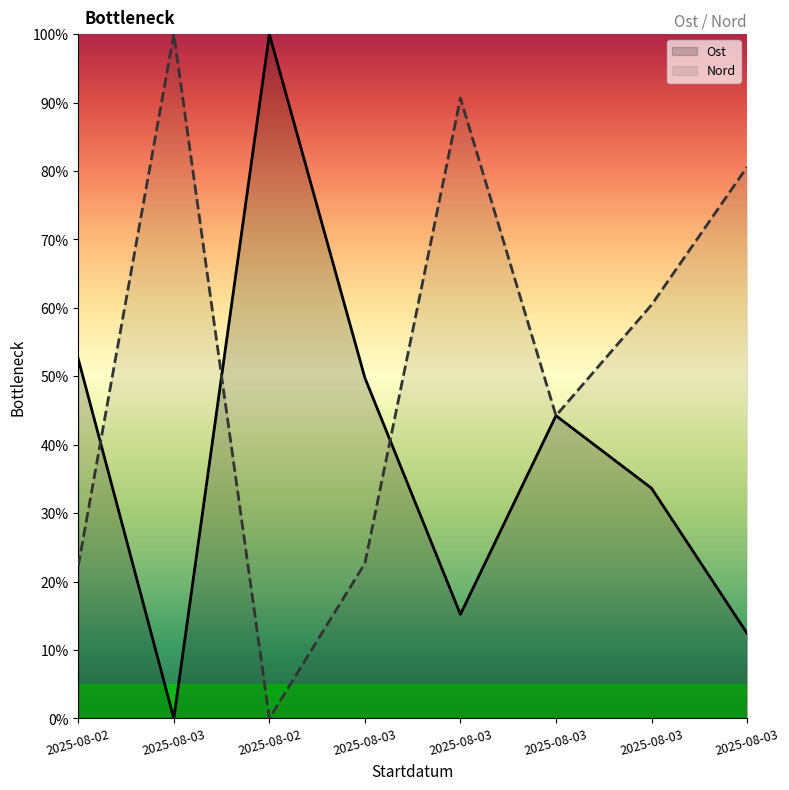

Where is Nord nearest to the value 50?

2025-08-03